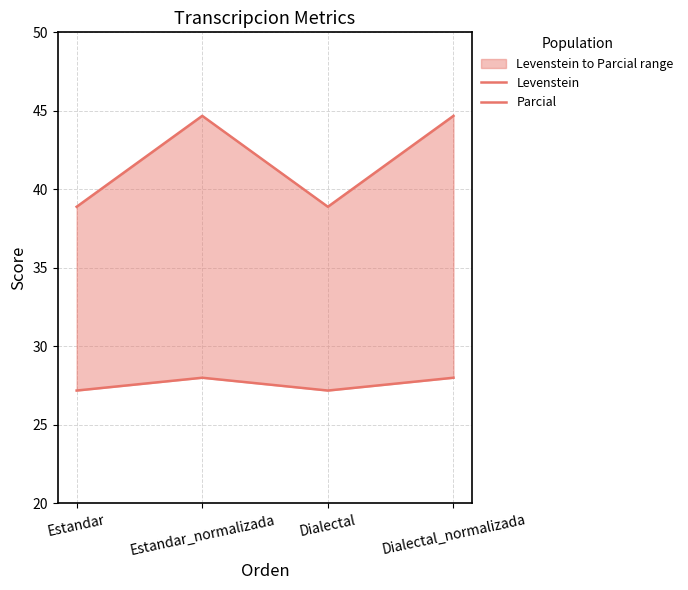

What is the minimum value shown in the chart?

27.2